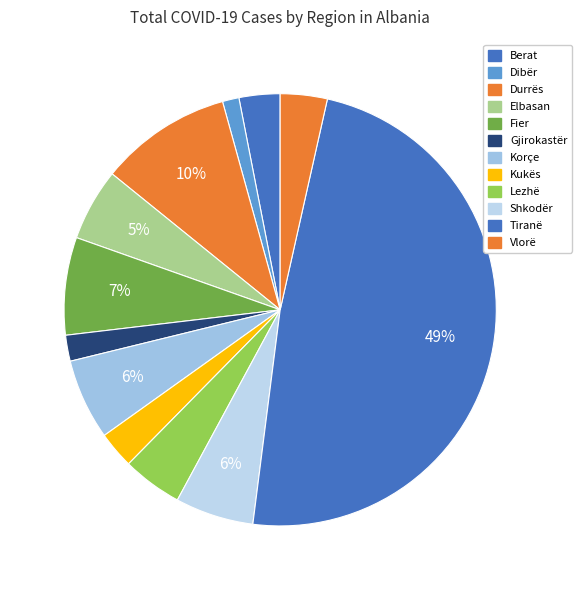

How many slices are in this pie chart?

12